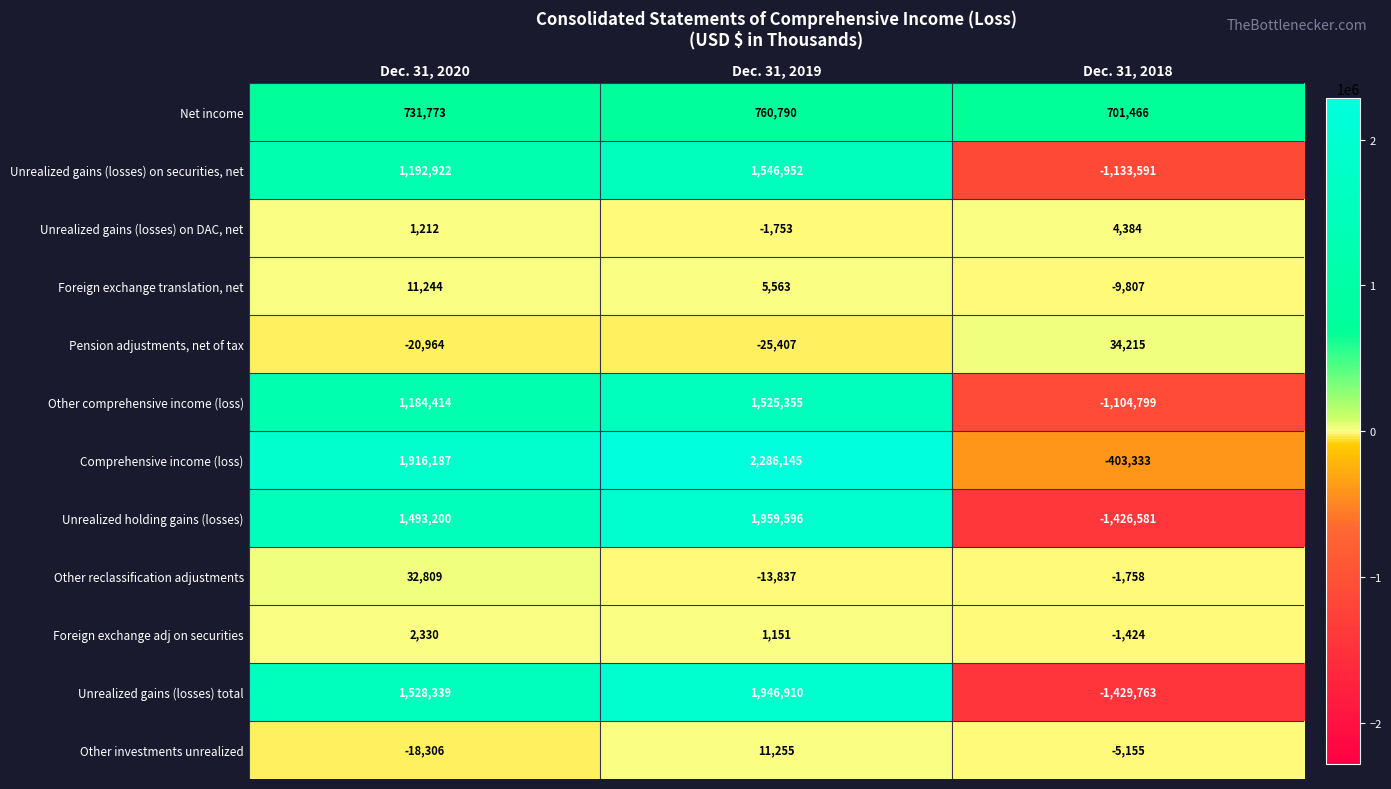

Is it true that Other comprehensive income (loss) equals 1525355 at Dec. 31, 2019?

True